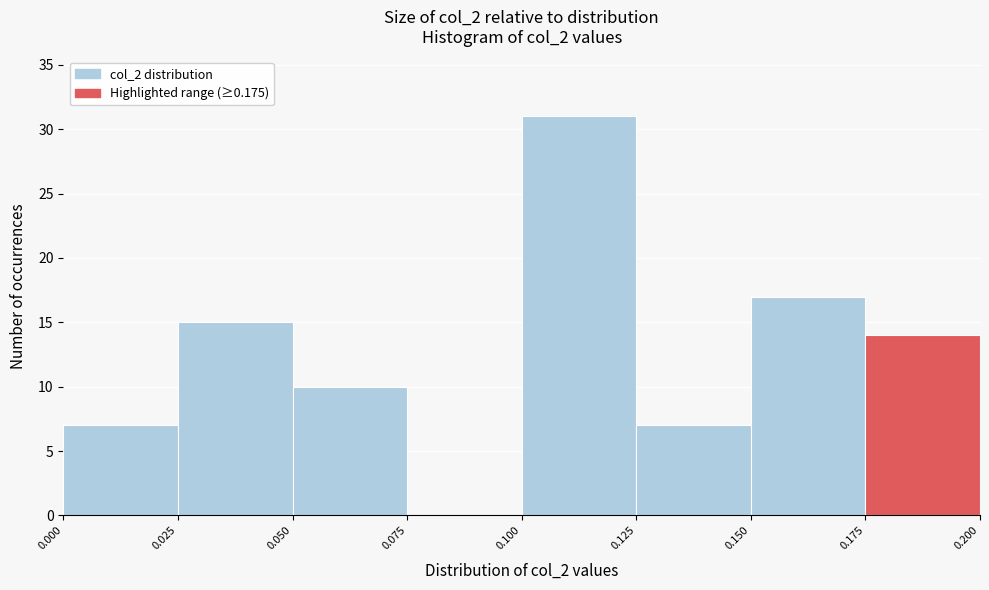

How tall is the bar that spans 0.125 to 0.150 on the x-axis? The values are not printed on the chart, so give them approximately, as read against the axis.

7